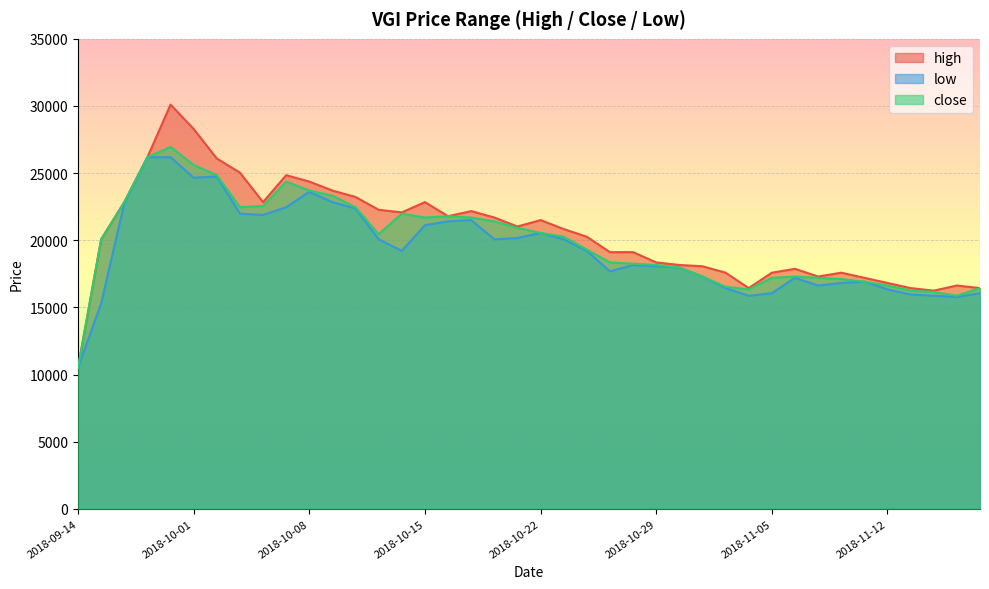

List the series in order of their overall mean, lowest first.

low, close, high